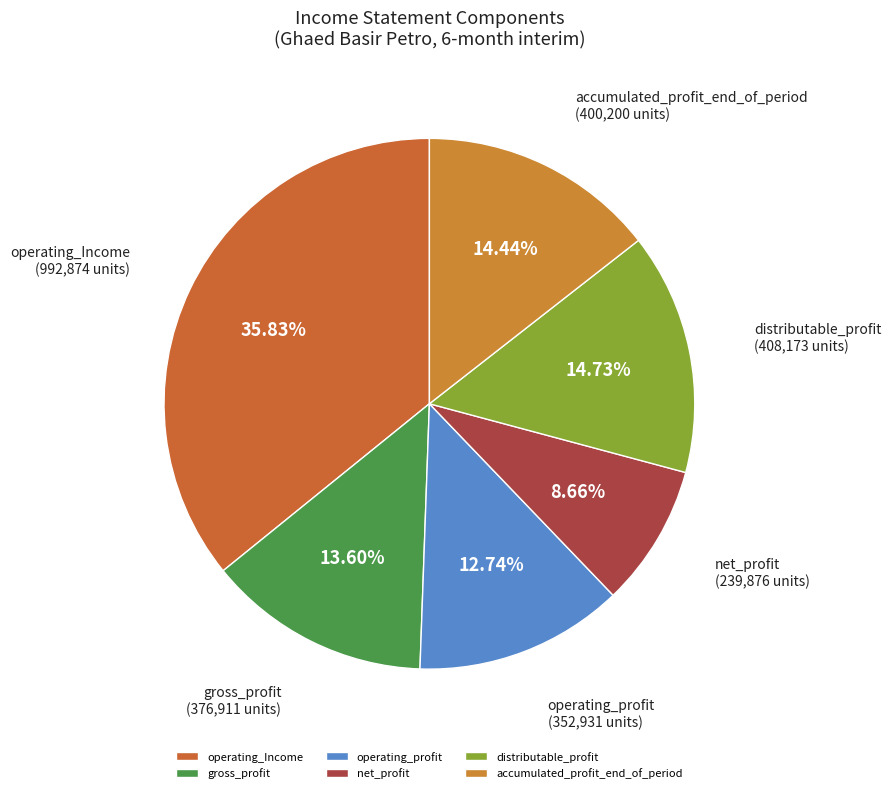

Does any single category account for the majority?

No